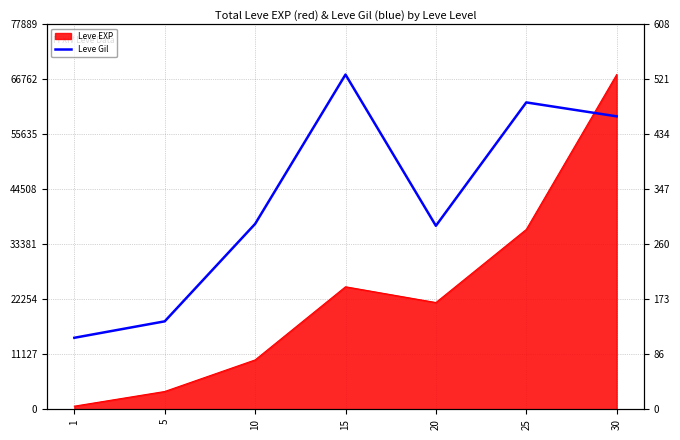

True or false: the data has more than 2 interior local peaks.

False